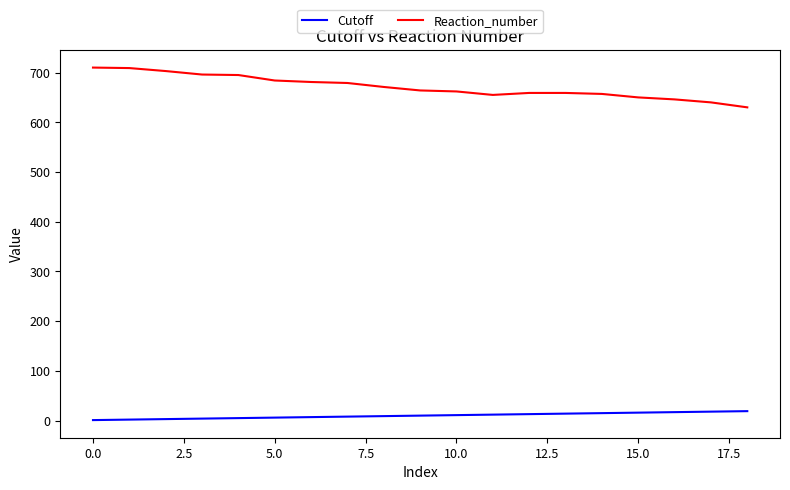

What is the difference between the second highest and minimum values in the Reaction_number series?

79